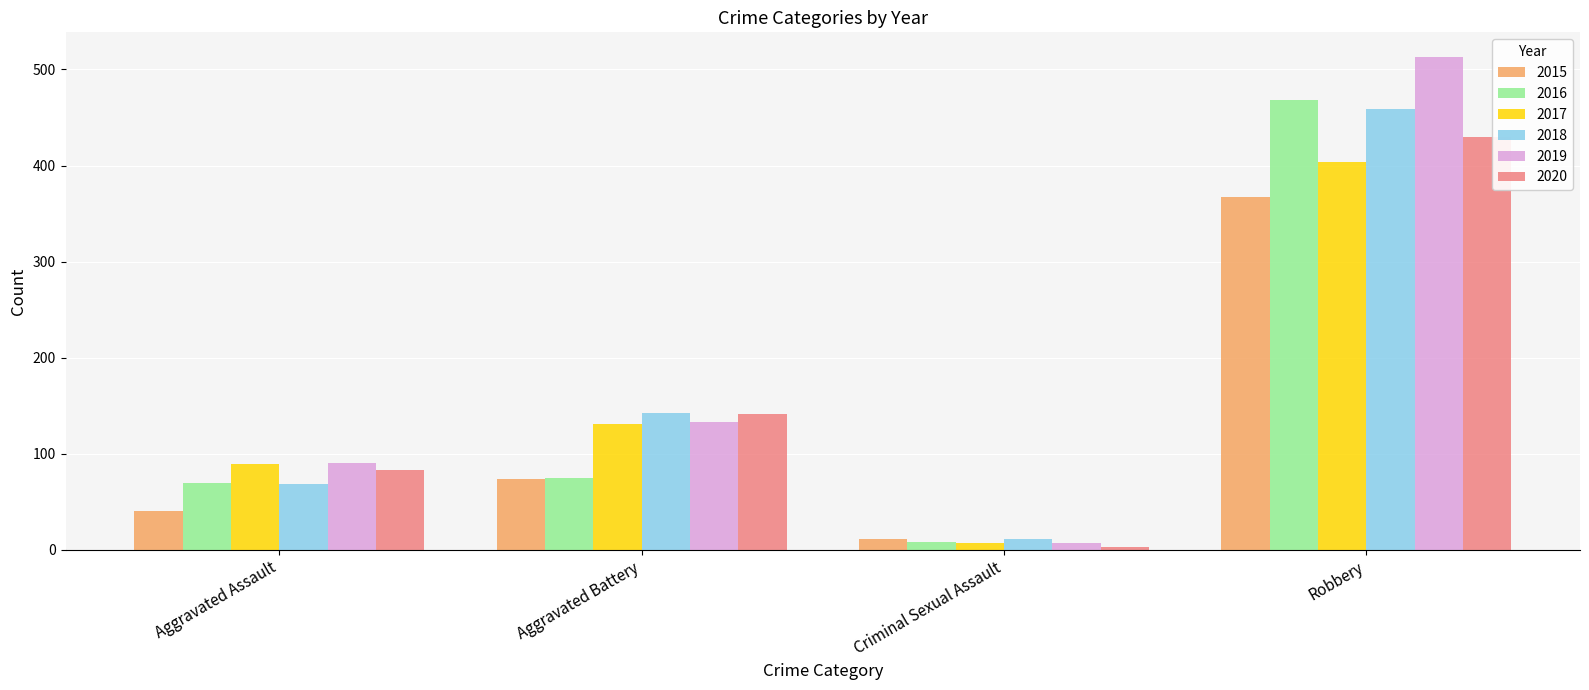

What is the difference between the maximum and second lowest values in the 2020 series?

347